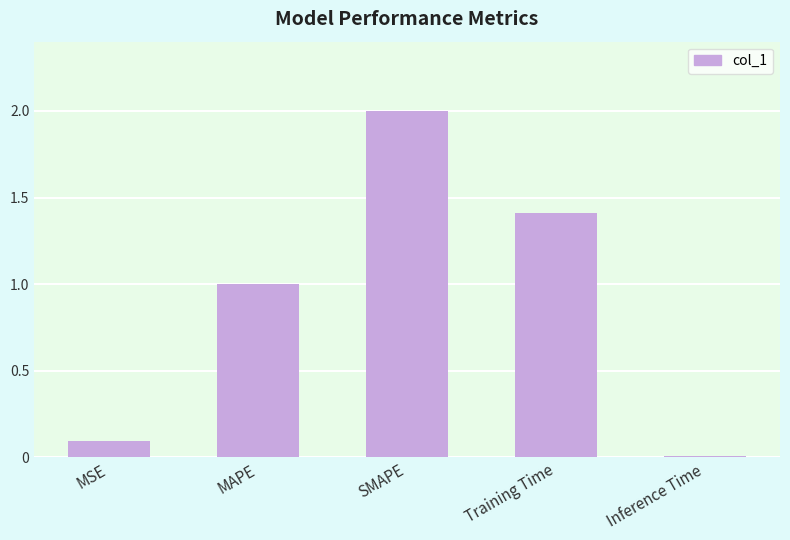

What position from the right is Inference Time?

1